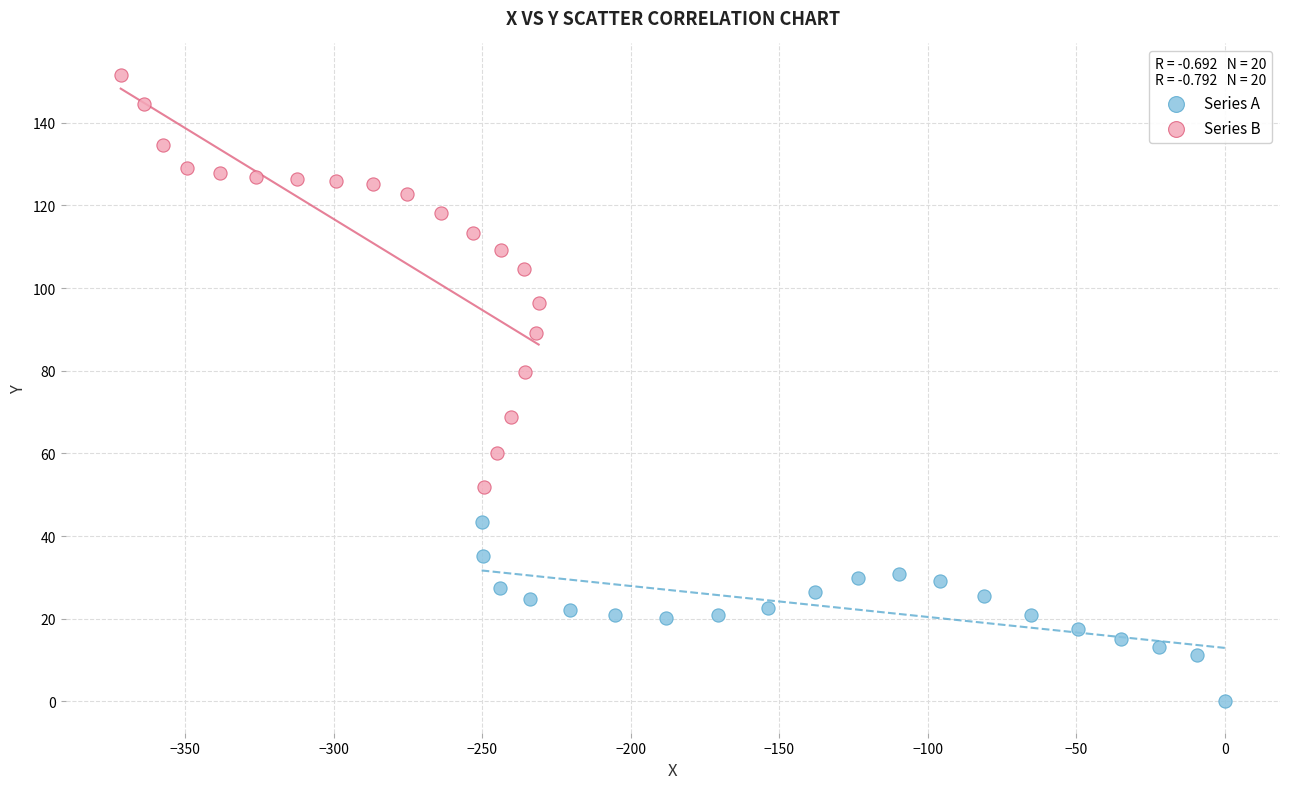

Which series reaches the minimum Y coordinate?

Series A